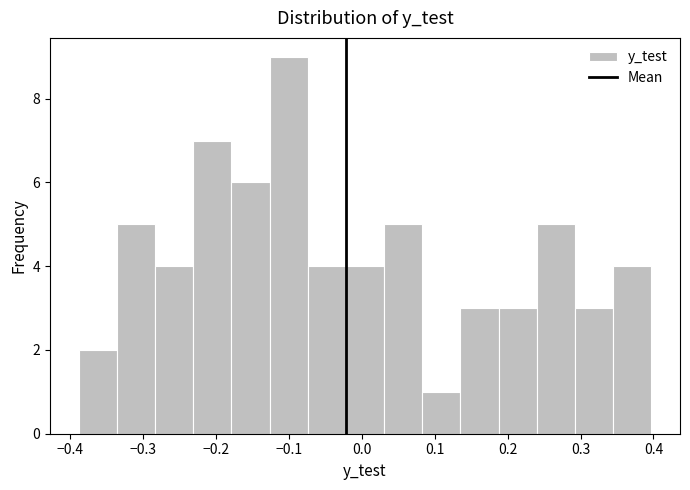

Reading left to right, transcribe this chart: for each bar, give the range it covers on the x-axis and its height. Neither the bar edges nor the heights are printed on the chart, so give them approximately, as read against the axes.

-0.39 to -0.34: 2
-0.34 to -0.28: 5
-0.28 to -0.23: 4
-0.23 to -0.18: 7
-0.18 to -0.13: 6
-0.13 to -0.07: 9
-0.07 to -0.02: 4
-0.02 to 0.03: 4
0.03 to 0.08: 5
0.08 to 0.14: 1
0.14 to 0.19: 3
0.19 to 0.24: 3
0.24 to 0.29: 5
0.29 to 0.34: 3
0.34 to 0.40: 4